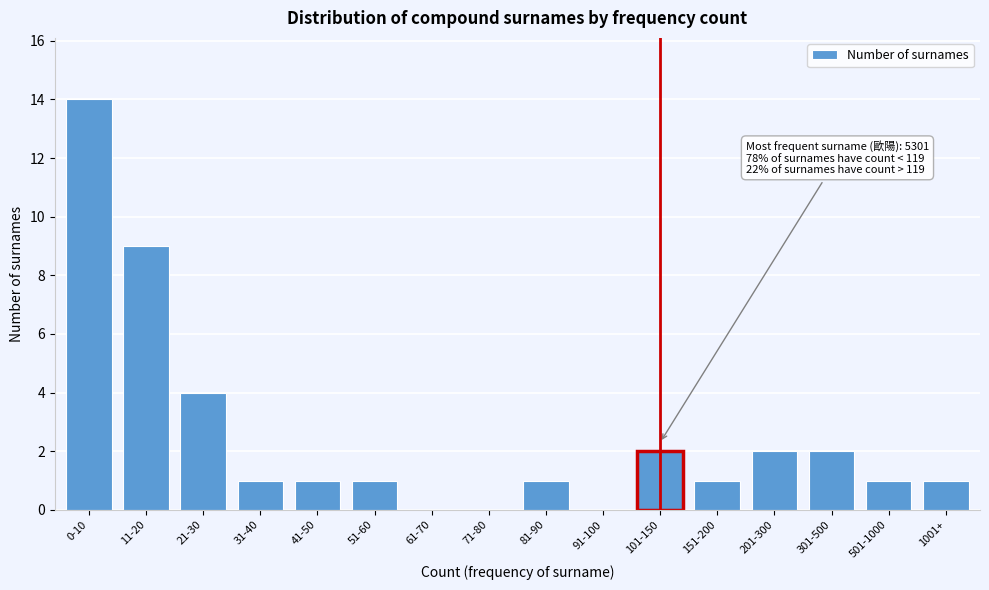

Reading left to right, transcribe all the data shown in this chart.

0-10=14	11-20=9	21-30=4	31-40=1	41-50=1	51-60=1	61-70=0	71-80=0	81-90=1	91-100=0	101-150=2	151-200=1	201-300=2	301-500=2	501-1000=1	1001+=1